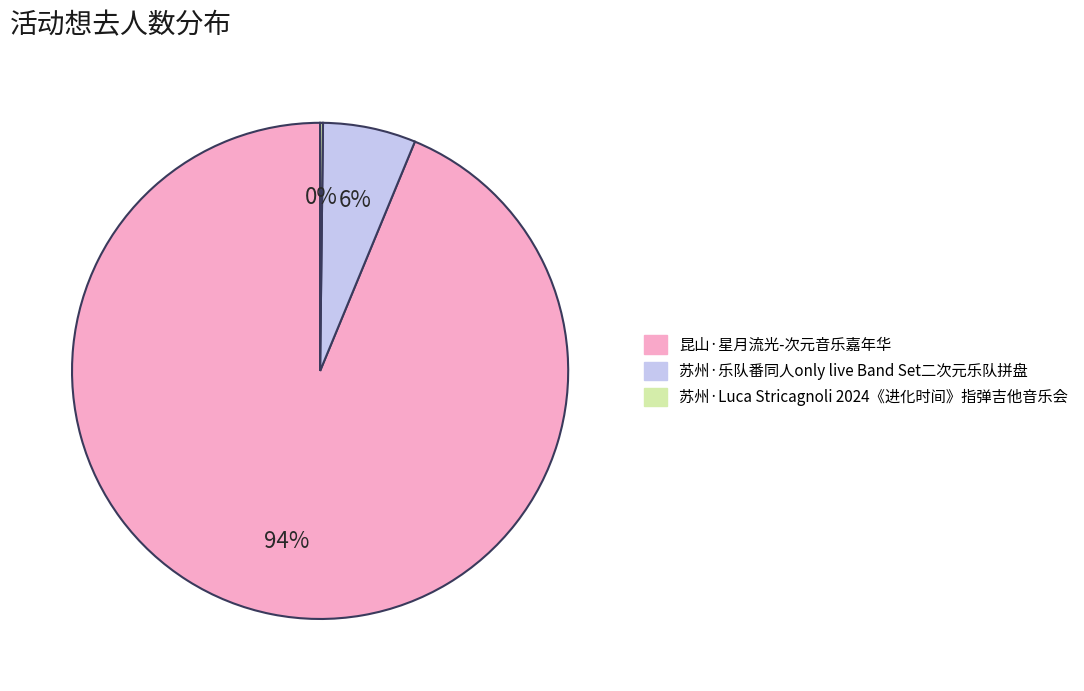

Is it true that 昆山·星月流光-次元音乐嘉年华 is 99% of the pie?

False